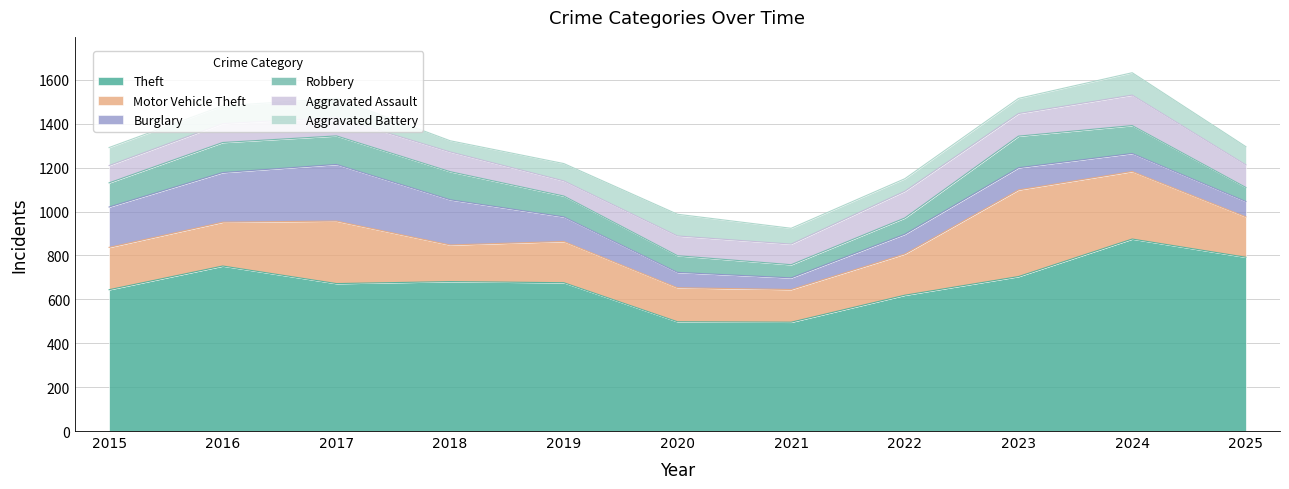

Which series ends up on top after the final intersection of Aggravated Battery and Robbery?

Aggravated Battery